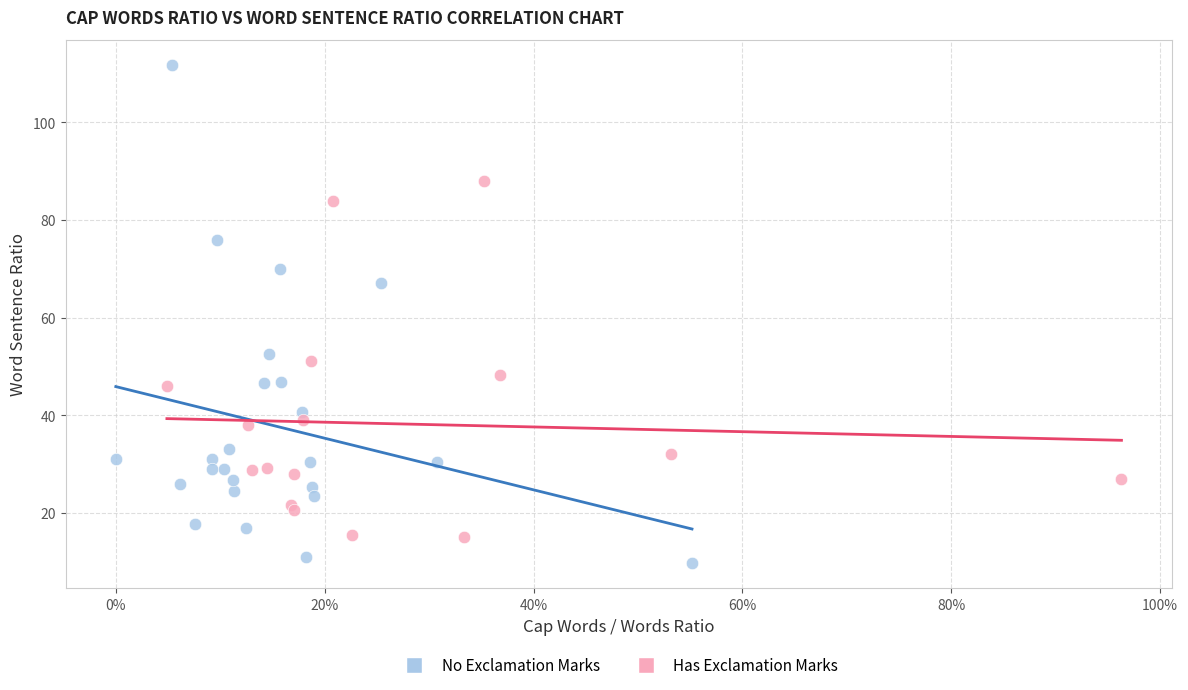

Which series has the widest spread of Y values?

No Exclamation Marks